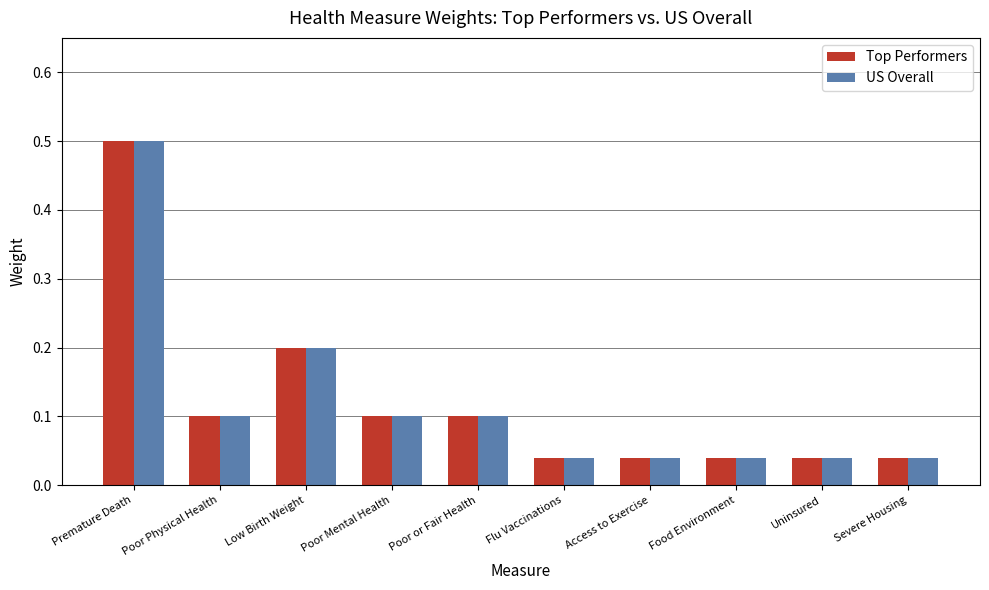

Is it true that Top Performers equals 0.1 at Poor Physical Health?

True